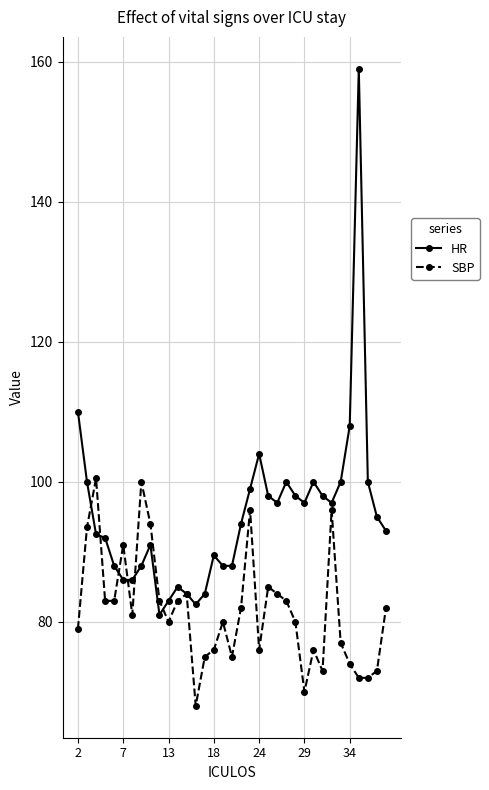

True or false: SBP has more than 0 interior local peaks.

True